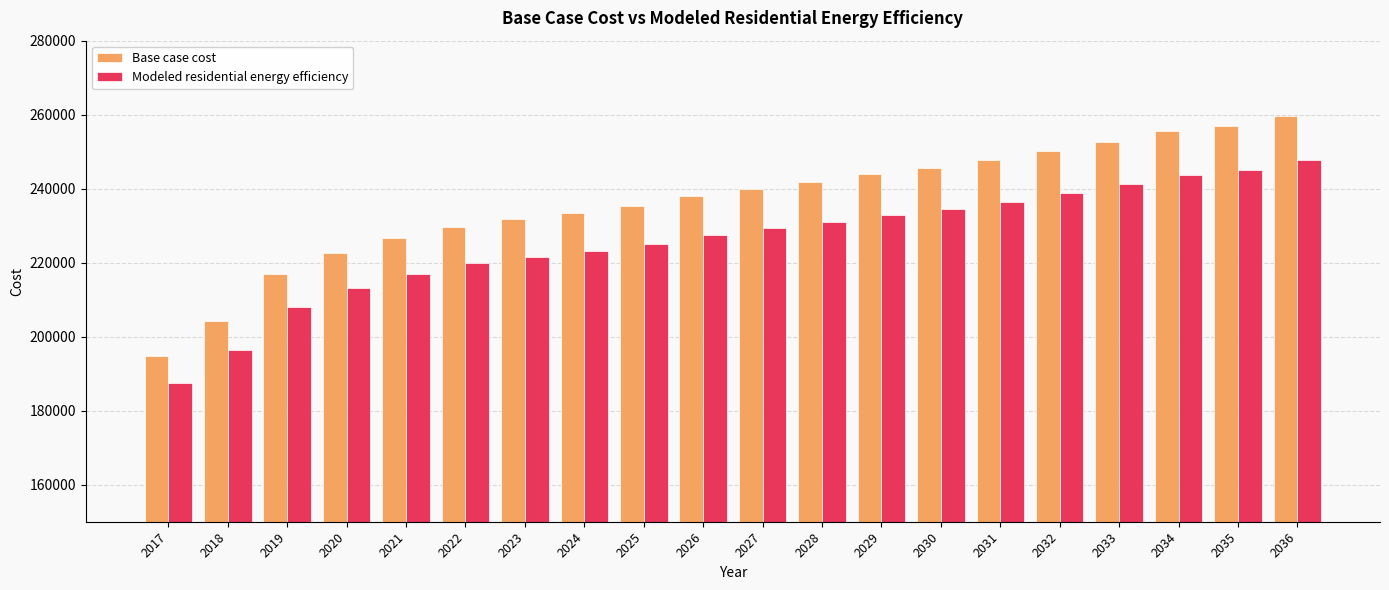

At which category is the sum across all series the highest?

2036